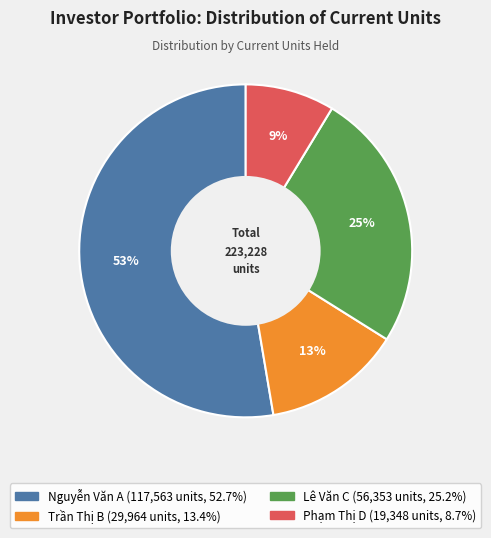

The Phạm Thị D slice represents 9% of the pie. True or false?

True